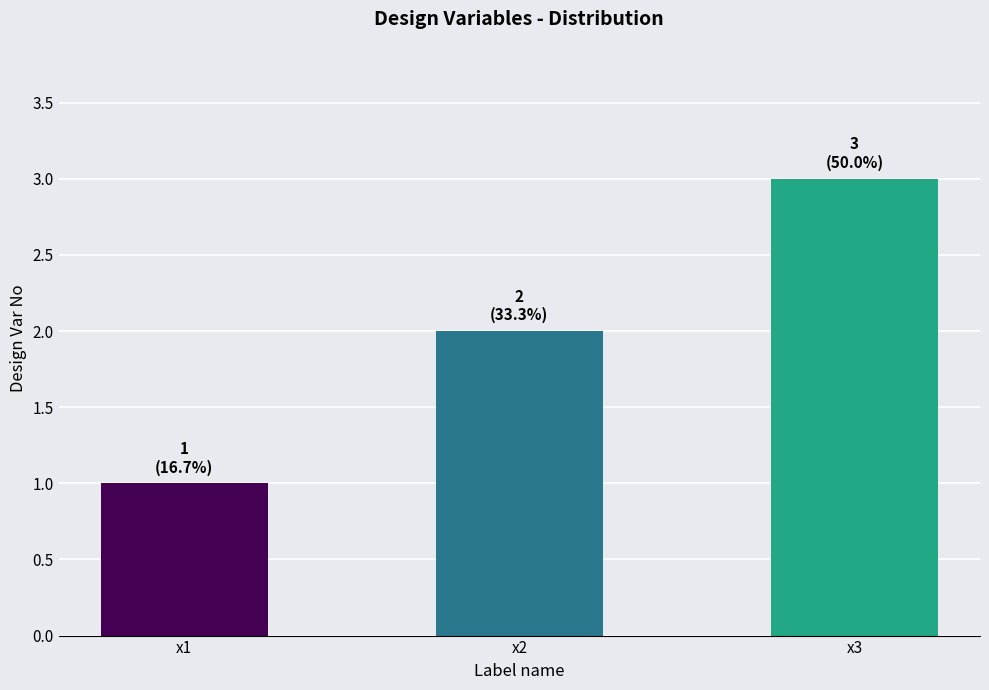

What is the change in value from x2 to x3?

+1